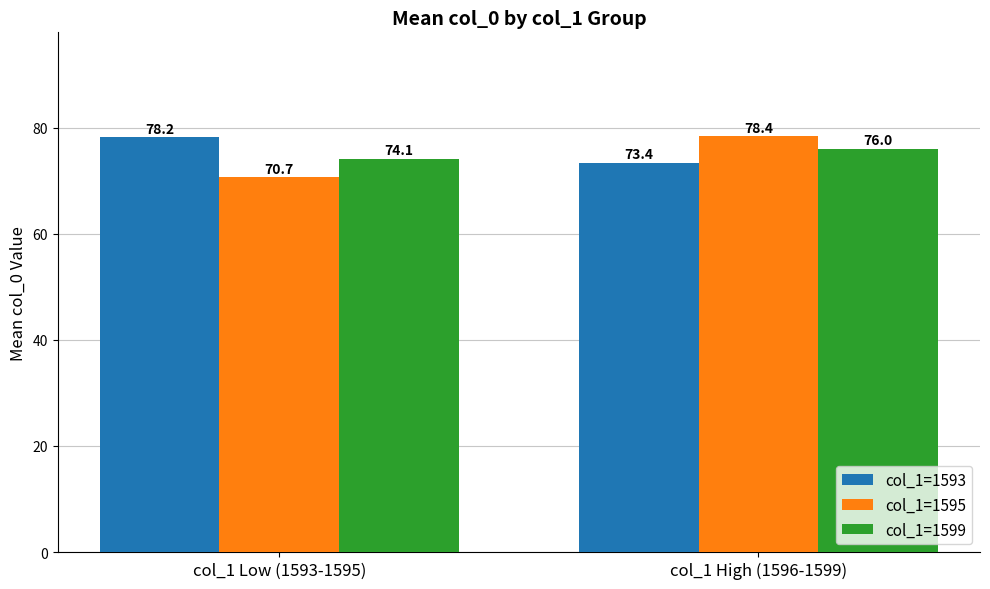

What is the label of the 1st bar from the right?

col_1 High (1596-1599)